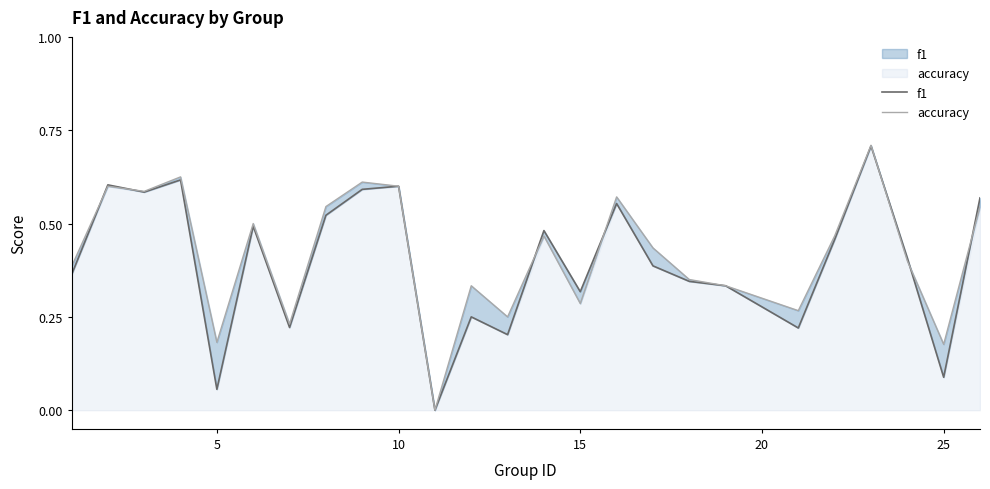

What is the highest value of the accuracy series?

0.7